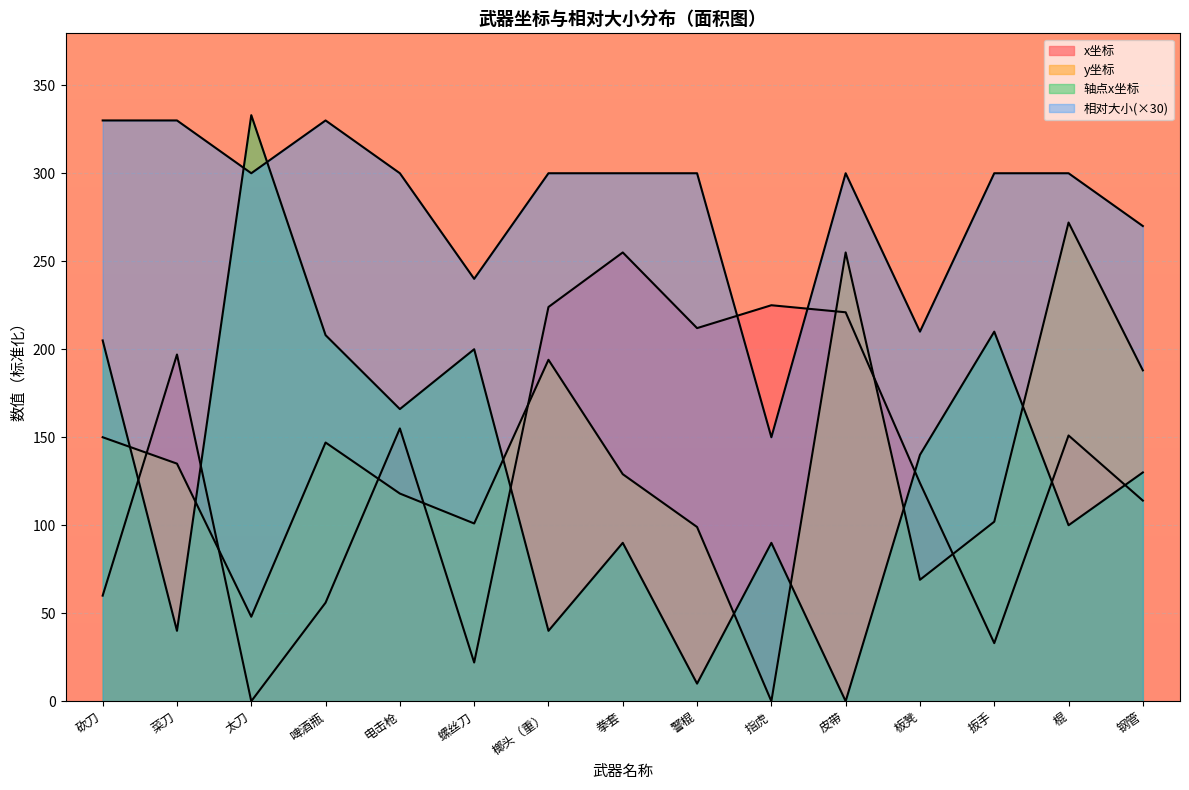

How many intersections are there between y坐标 and x坐标?

8